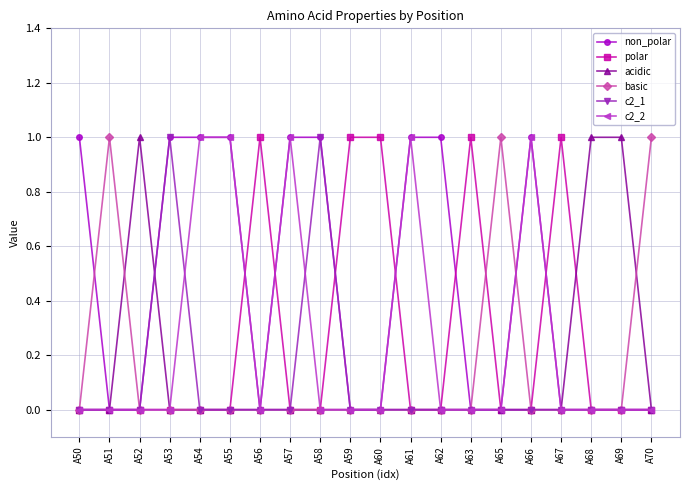

The value of basic at A68 is 1. True or false?

False